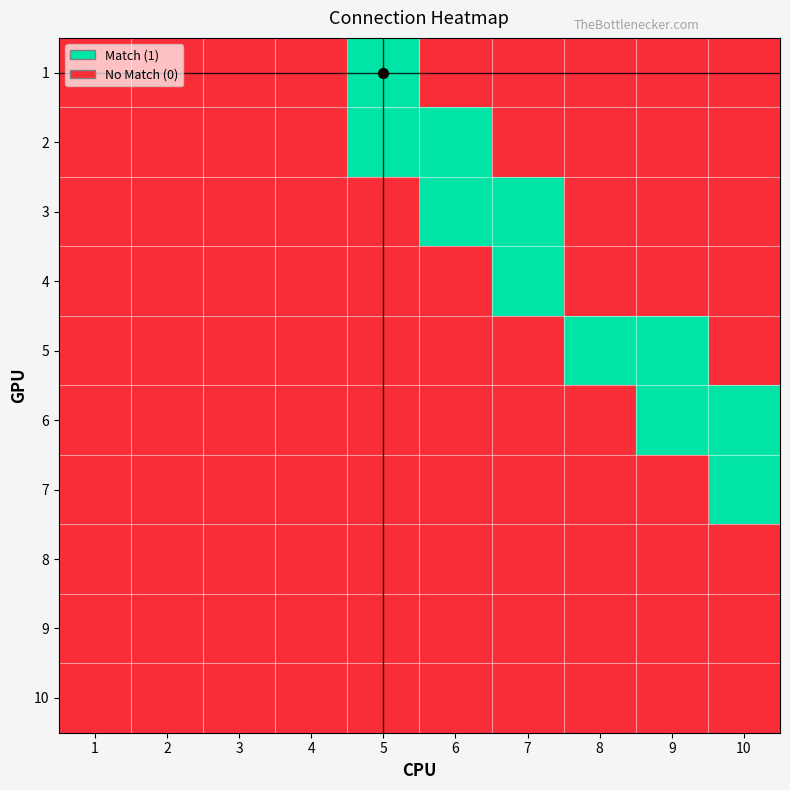

What is the spread (max minus min) of values at 8?

1